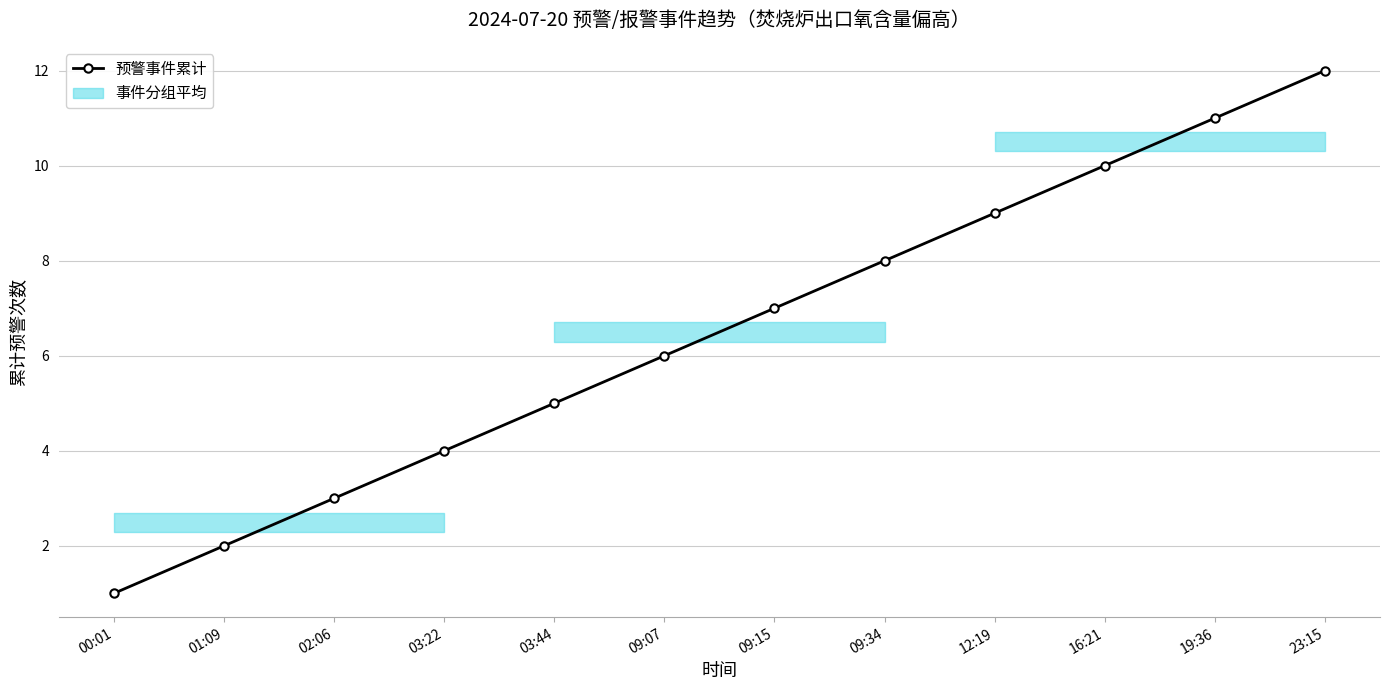

What is the value of the 11th point from the left?

11